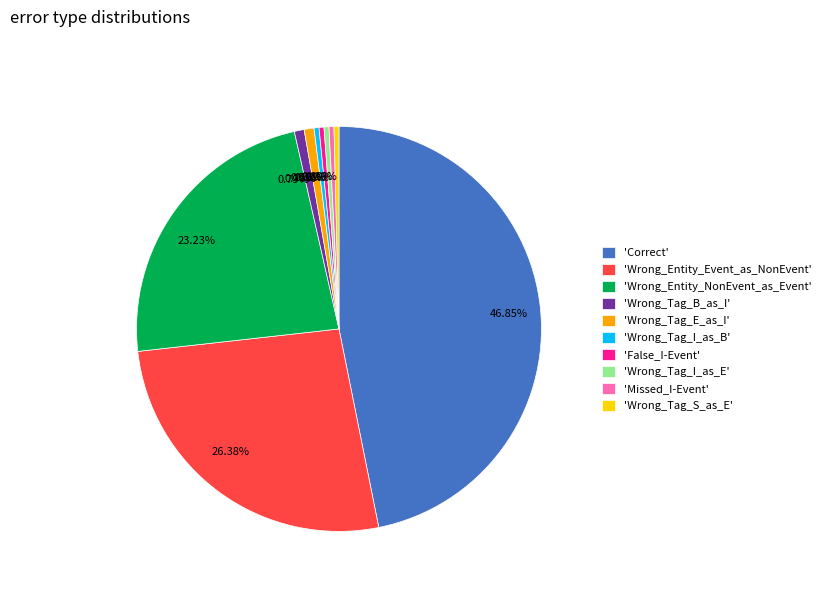

Does any single category account for the majority?

No